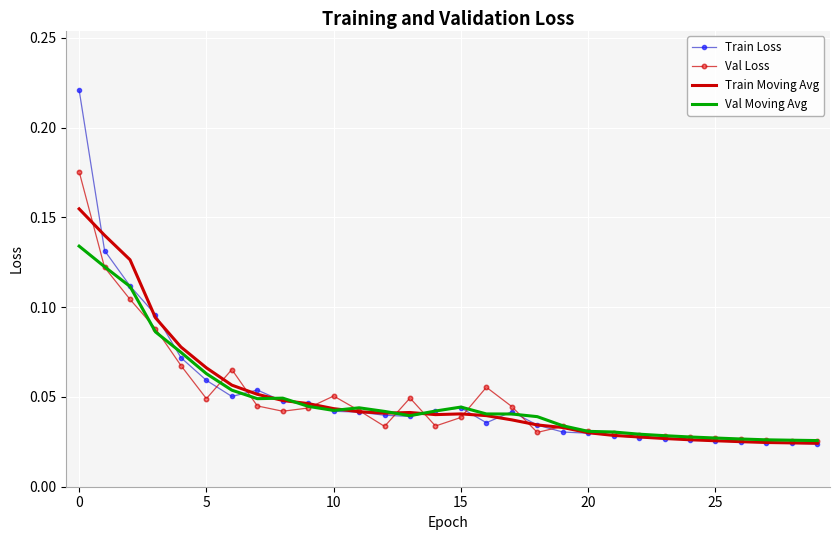

List the series in order of their peak value, lowest first.

Val Moving Avg, Train Moving Avg, Val Loss, Train Loss